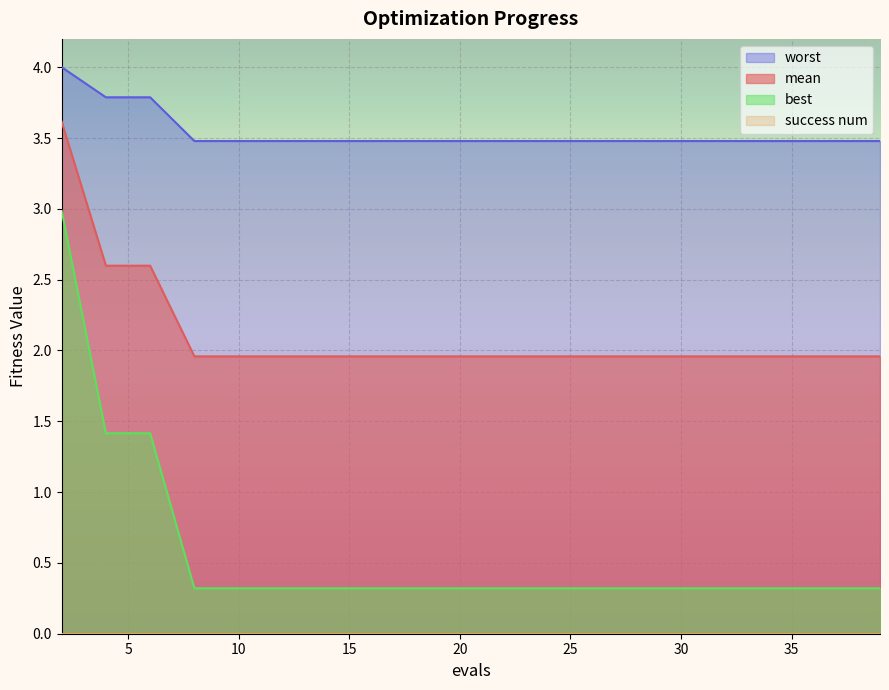

What is the approximate value of mean at 10?

2.0